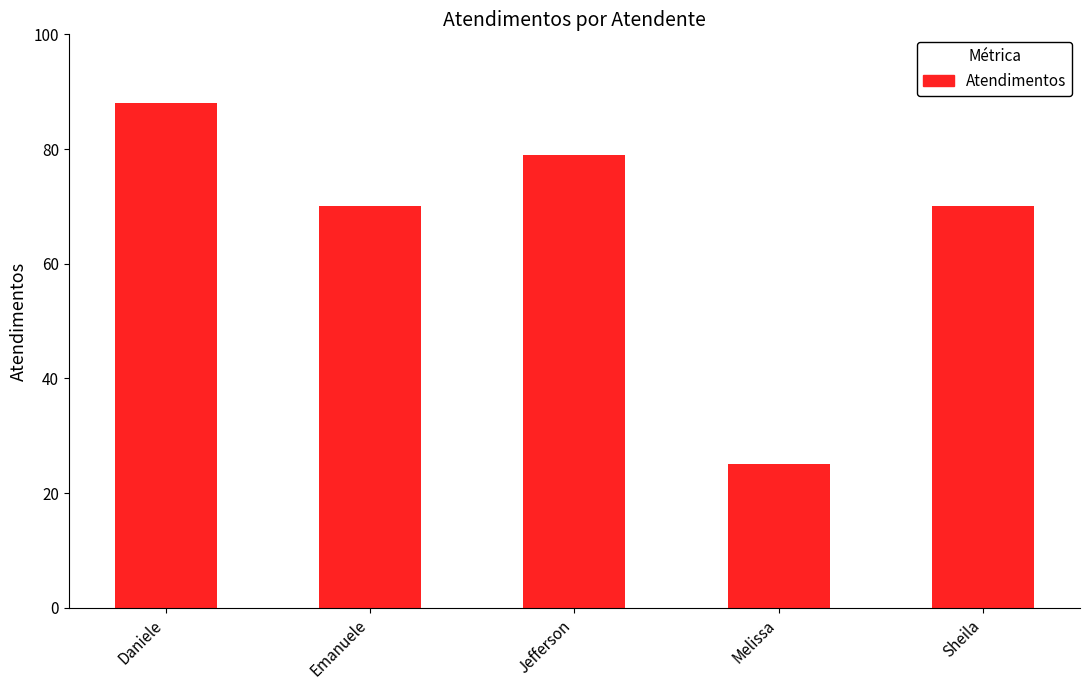

What is the label of the 4th bar from the right?

Emanuele